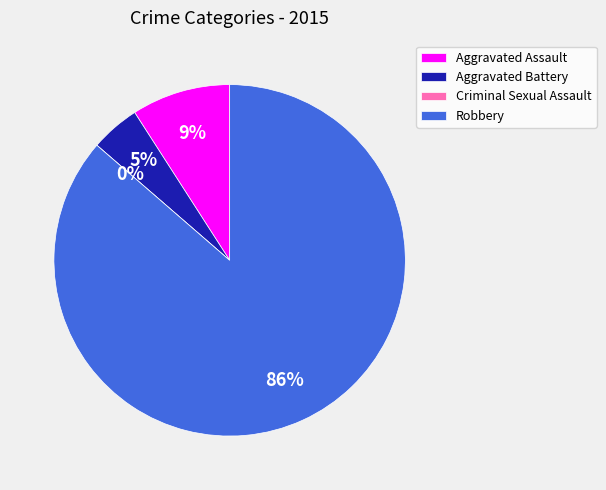

To the nearest percent, what is the difference between the Criminal Sexual Assault and Aggravated Assault slice percentages?

9%